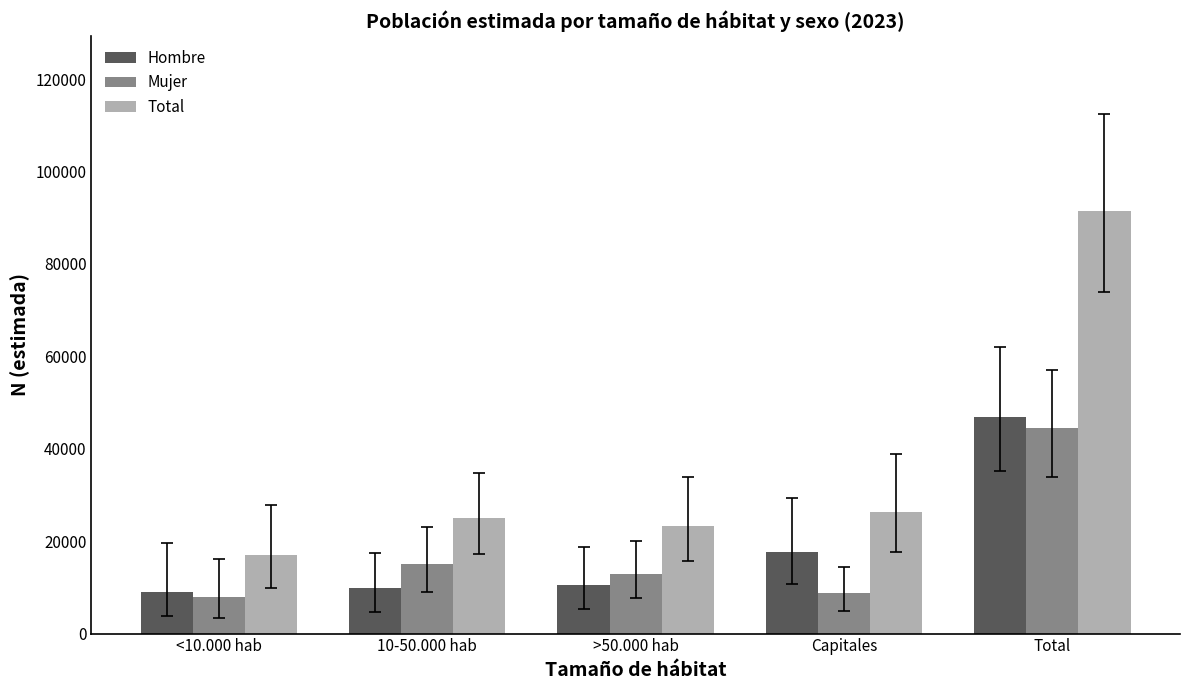

Which category has the highest value in the Hombre series?

Total